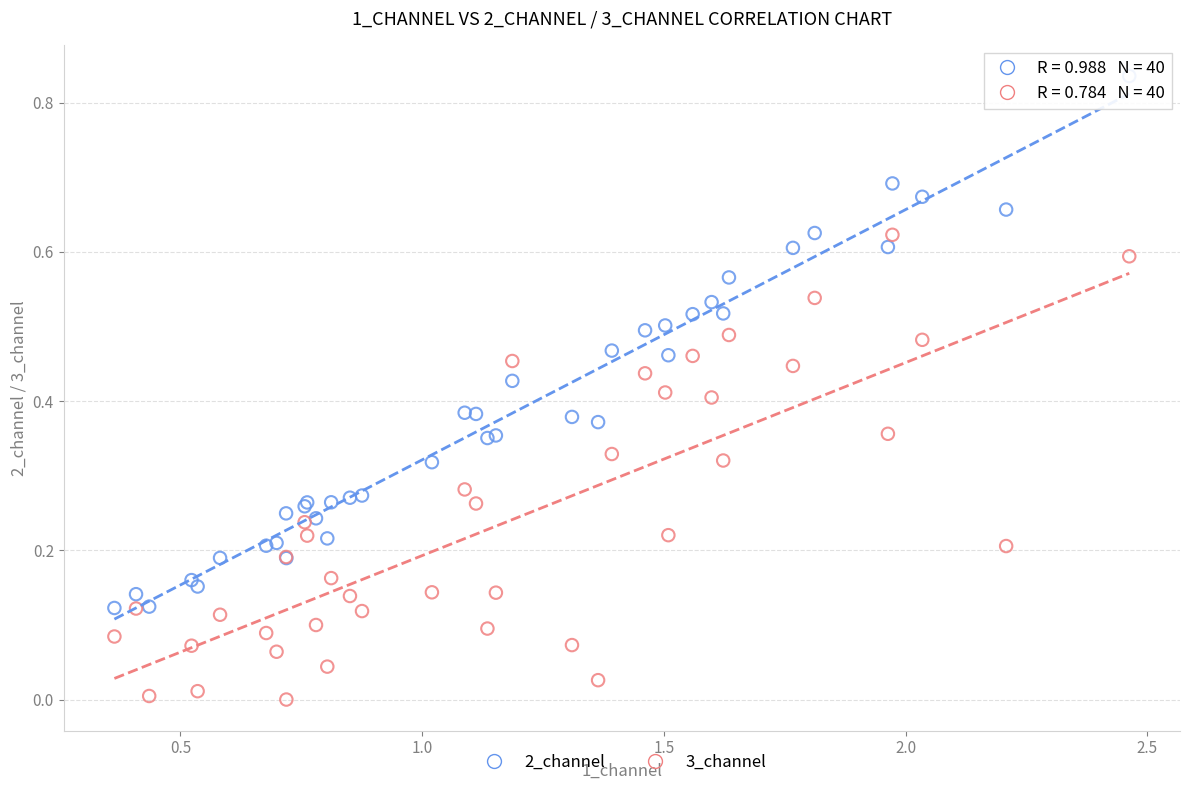

What are all the series names shown in the legend?

2_channel, 3_channel